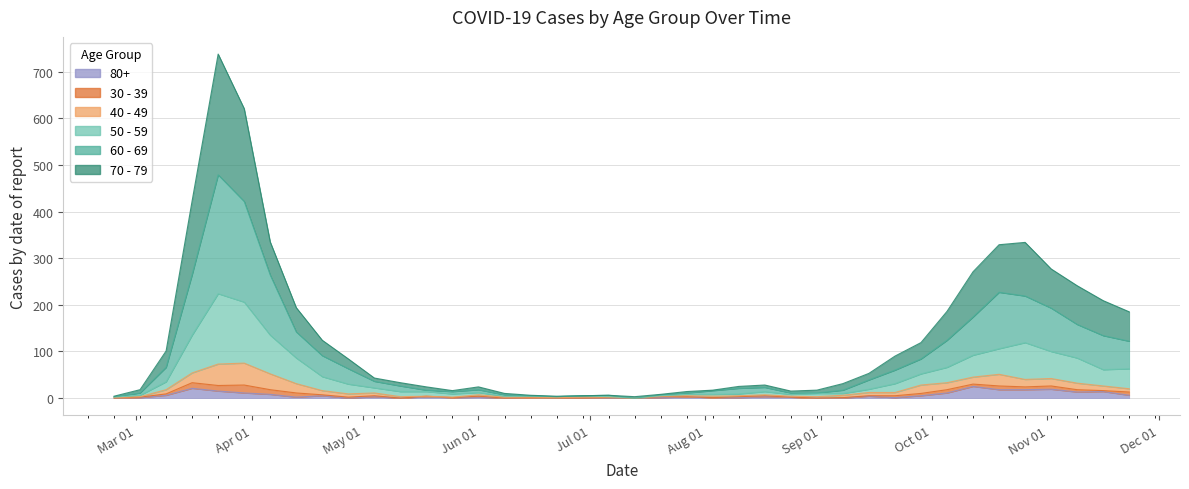

The 80+ series shows 2 at 2020-05-18. True or false?

False